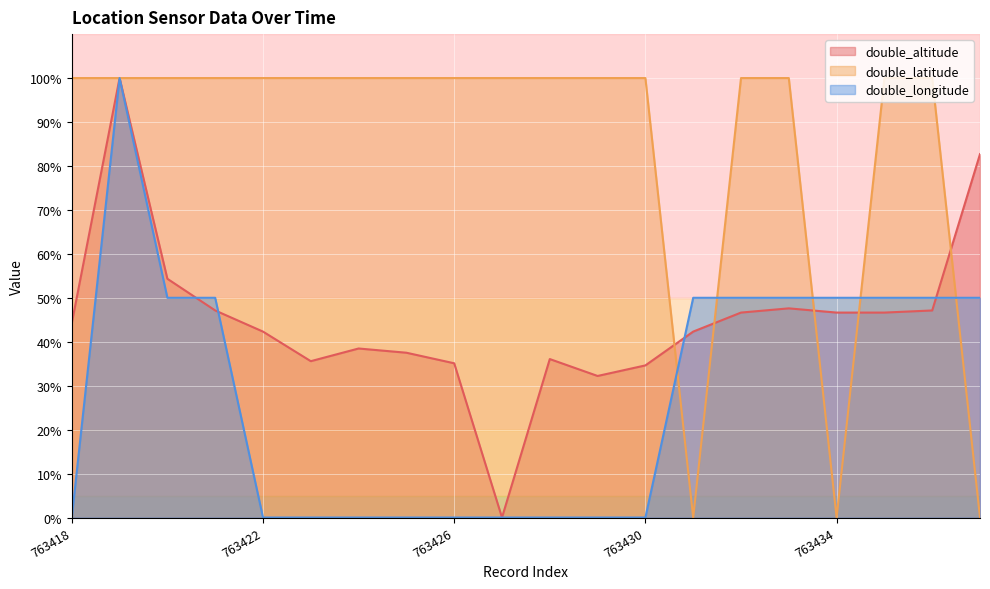

Which series ends up on top after the final intersection of double_altitude and double_longitude?

double_altitude